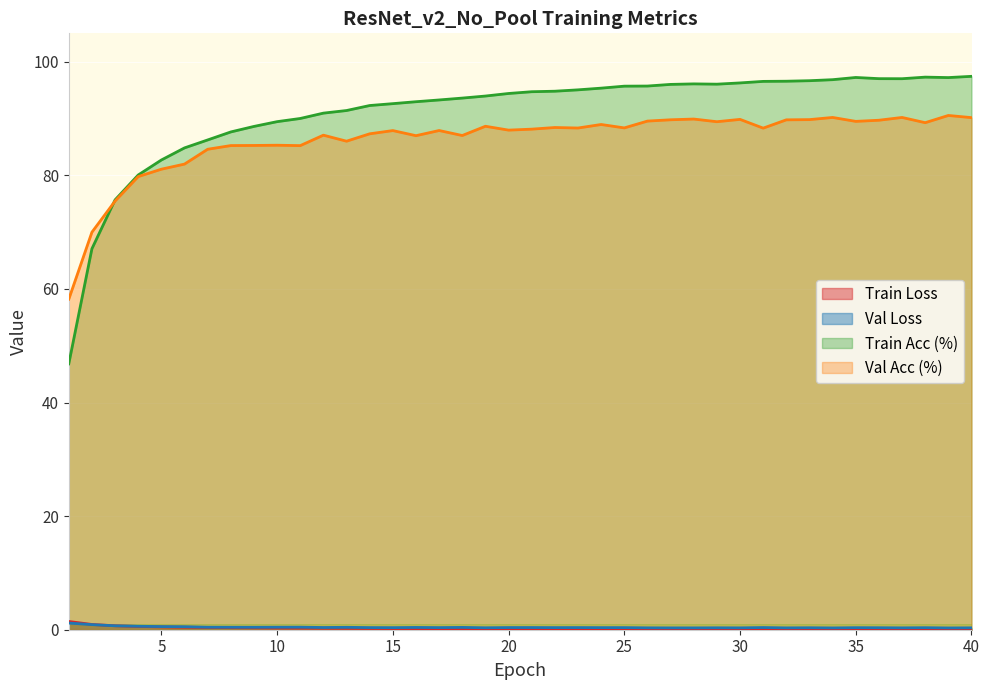

What is the highest value of the Train Acc (%) series?

97.4